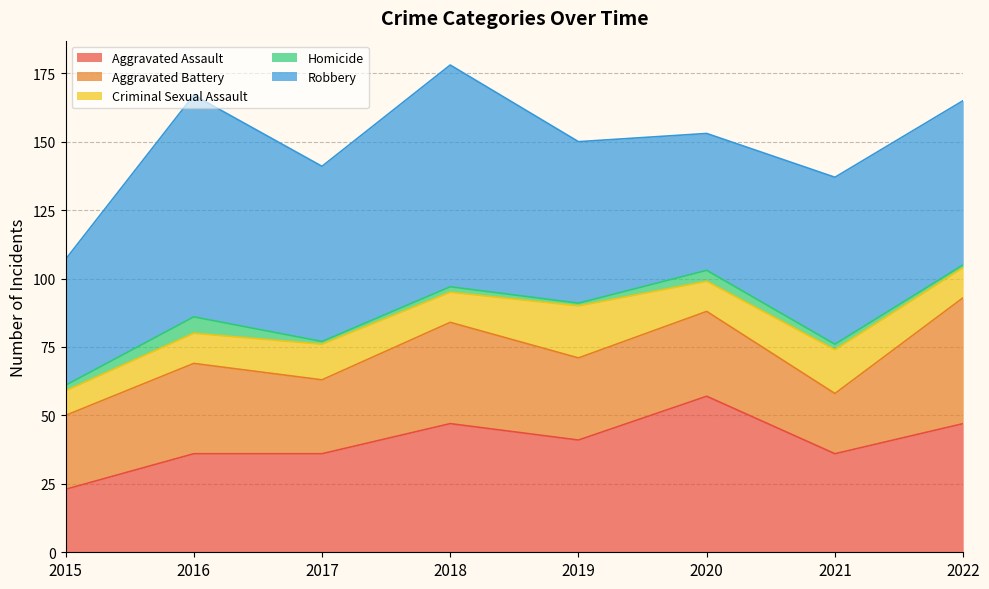

What is the value of the Robbery point at the 3rd from the left?

64